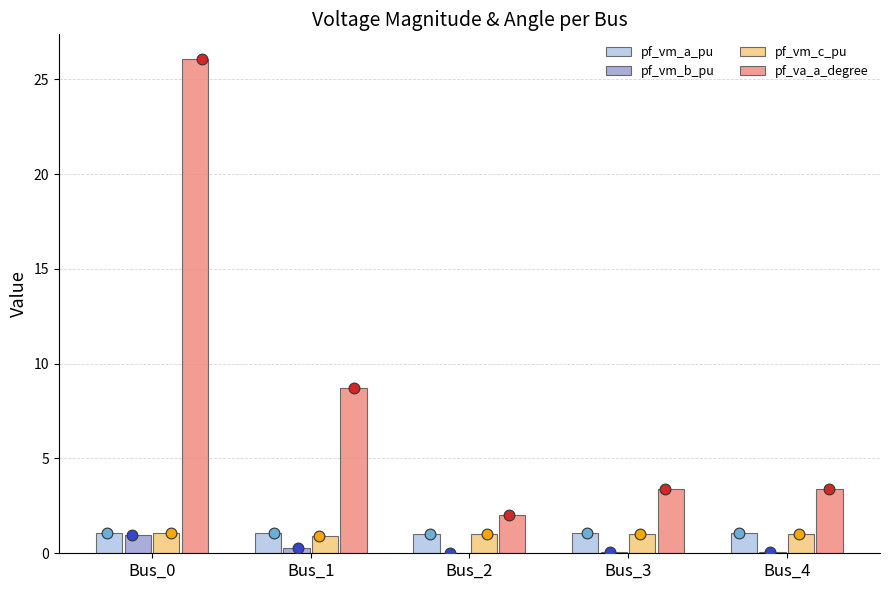

At which category is the sum across all series the highest?

Bus_0